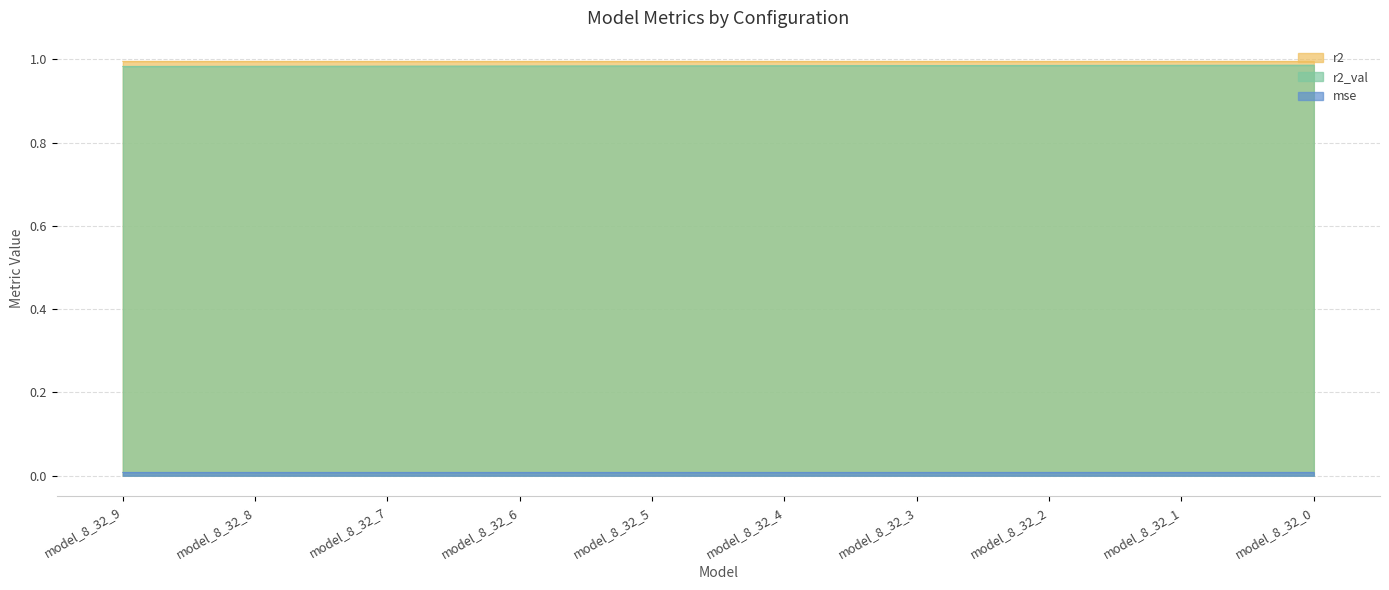

How many lines are shown in the chart?

3